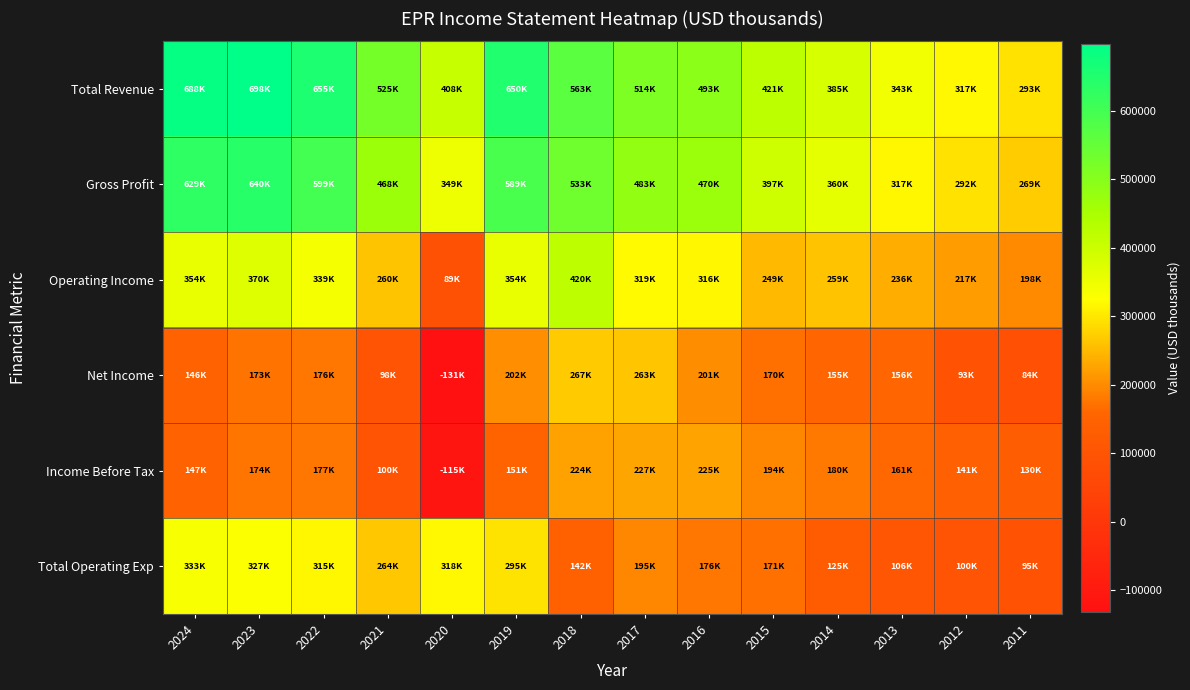

At 2022, list the series in order from smallest to largest.

Net Income, Income Before Tax, Total Operating Exp, Operating Income, Gross Profit, Total Revenue